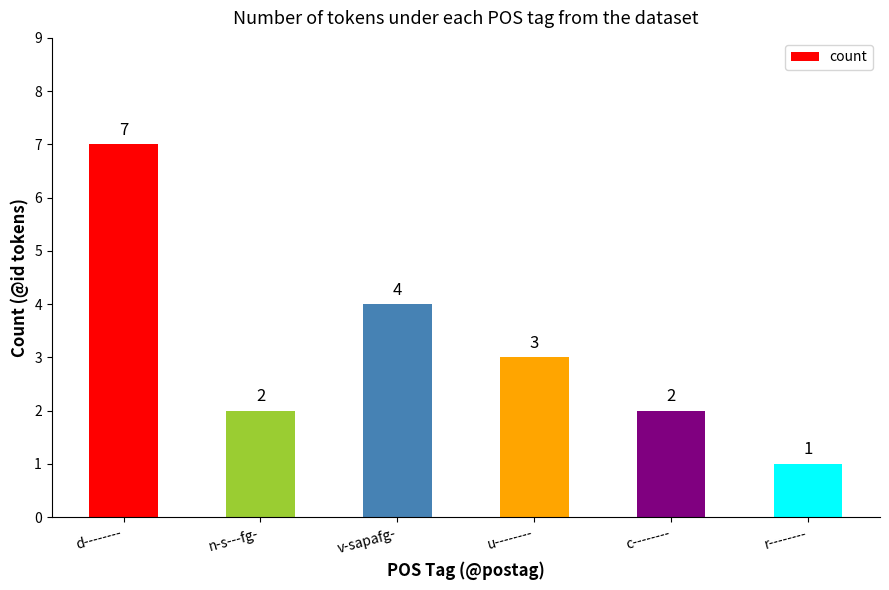

Which label corresponds to the smallest value in the chart?

r--------